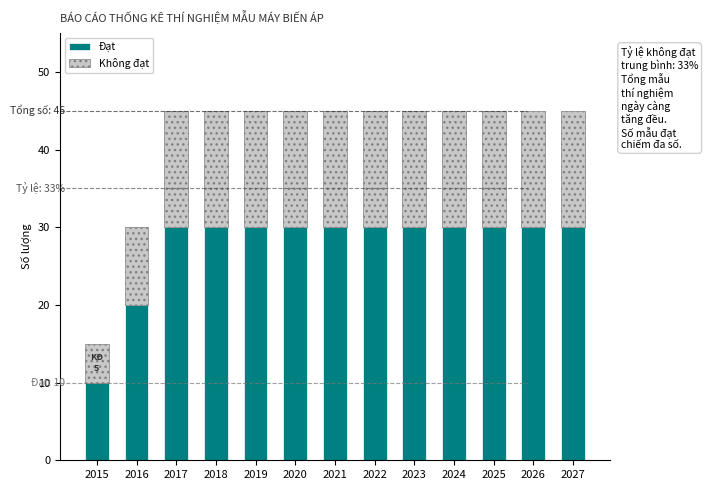

What is the total value across all series at 2020?

45